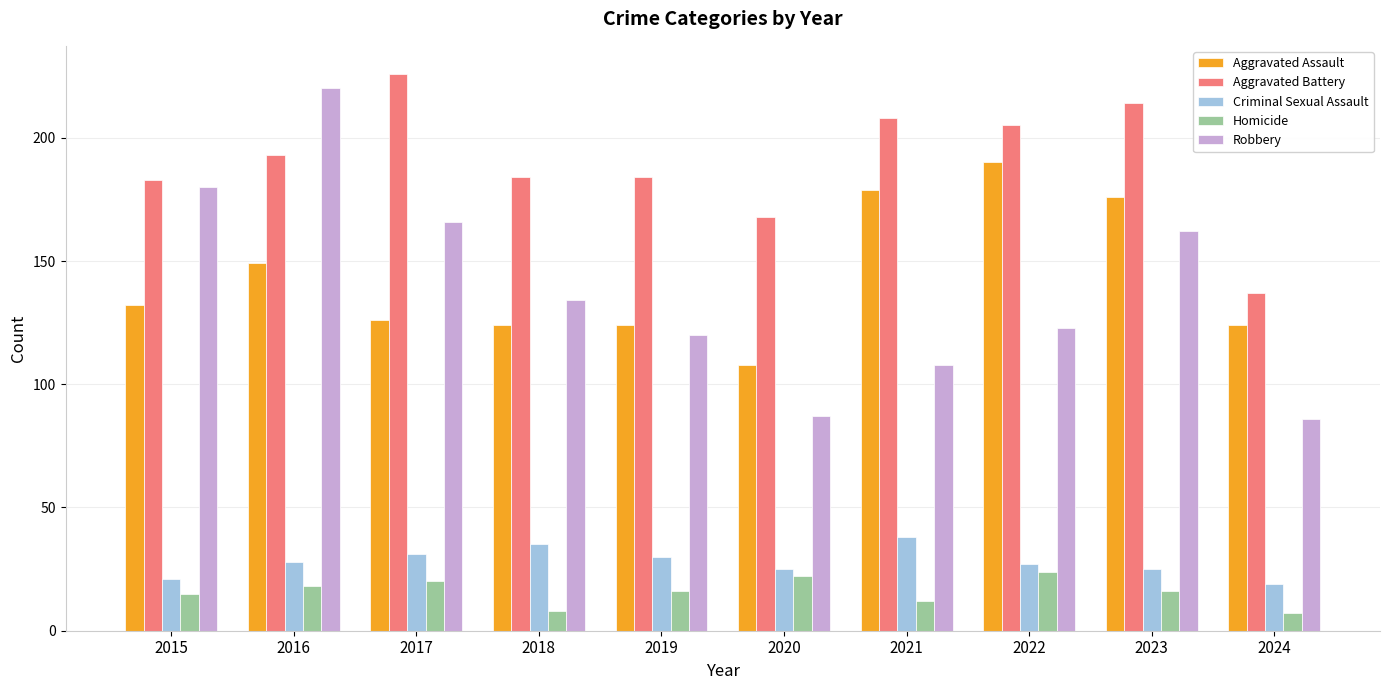

Reading left to right, what are all the values shown in this chart?

Aggravated Assault: 2015=132	2016=149	2017=126	2018=124	2019=124	2020=108	2021=179	2022=190	2023=176	2024=124
Aggravated Battery: 2015=183	2016=193	2017=226	2018=184	2019=184	2020=168	2021=208	2022=205	2023=214	2024=137
Criminal Sexual Assault: 2015=21	2016=28	2017=31	2018=35	2019=30	2020=25	2021=38	2022=27	2023=25	2024=19
Homicide: 2015=15	2016=18	2017=20	2018=8	2019=16	2020=22	2021=12	2022=24	2023=16	2024=7
Robbery: 2015=180	2016=220	2017=166	2018=134	2019=120	2020=87	2021=108	2022=123	2023=162	2024=86